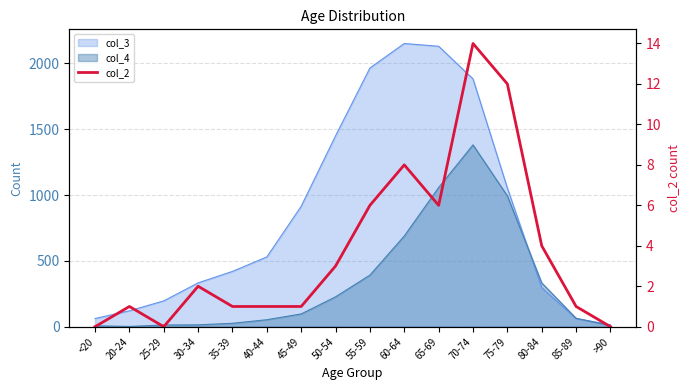

The value at 50-54 is 3. True or false?

True